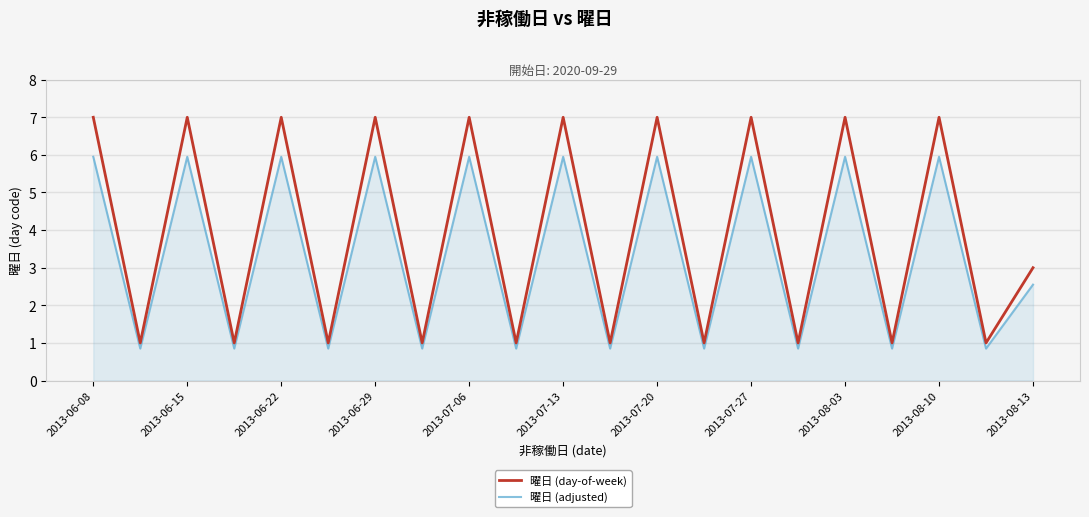

Does the chart have visible grid lines?

Yes